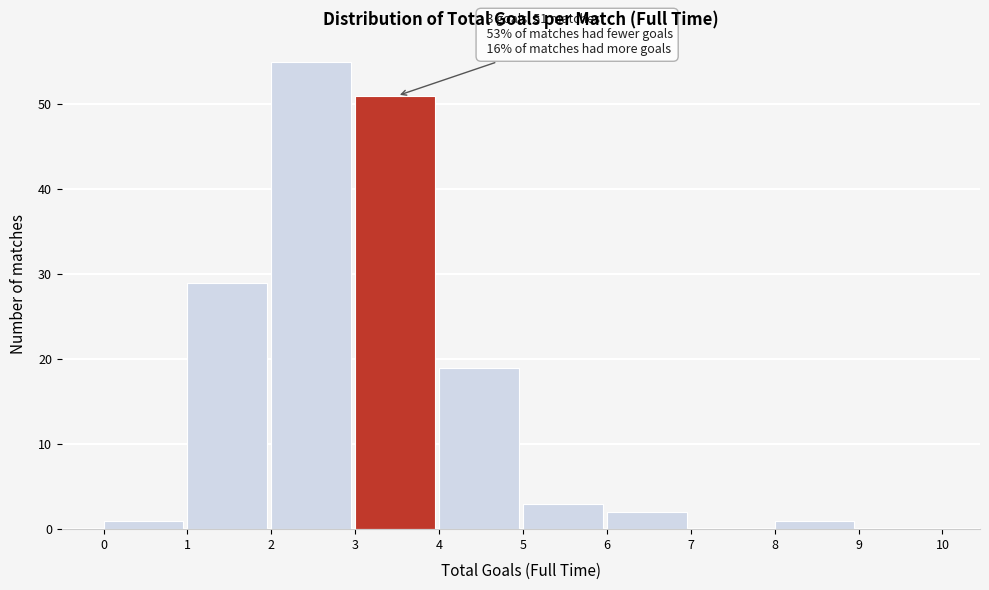

Over which range of the x-axis is the bar tallest?

2 to 3